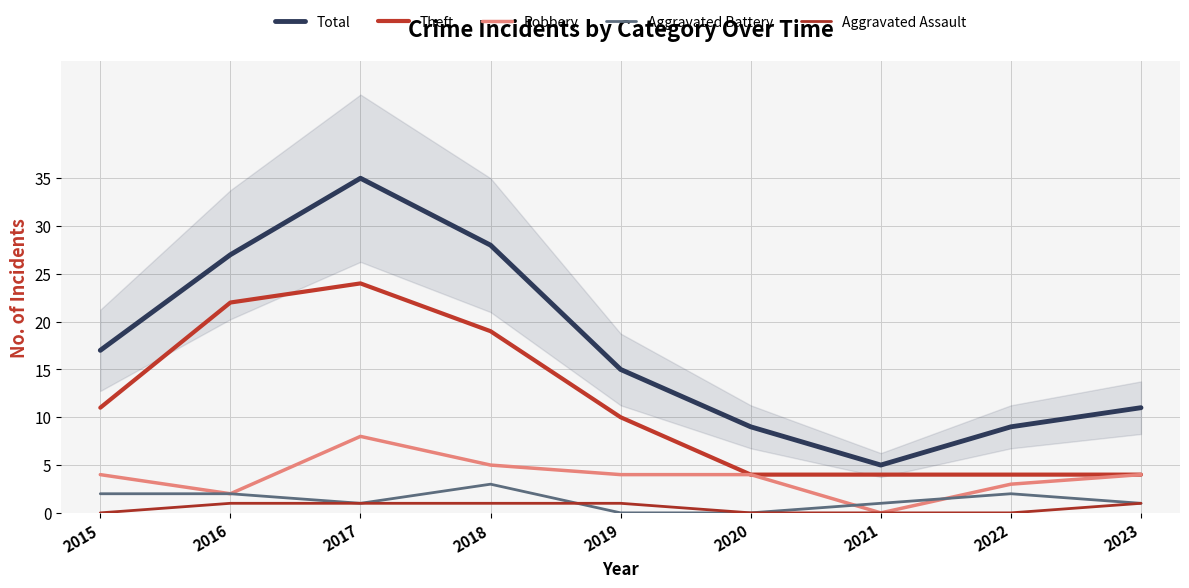

At which label does Robbery reach its peak?

2017